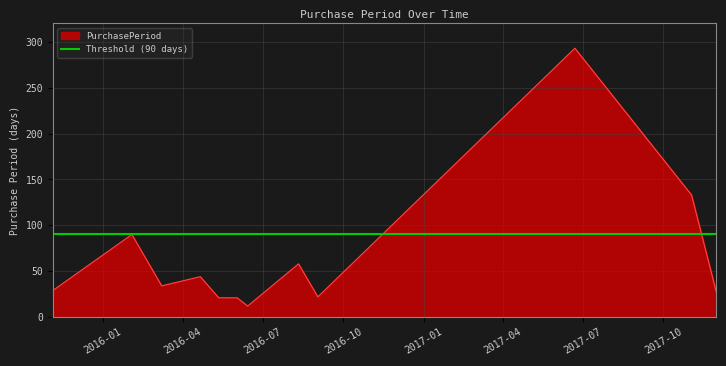

True or false: the data shows 128 at 2016-02-03.

False